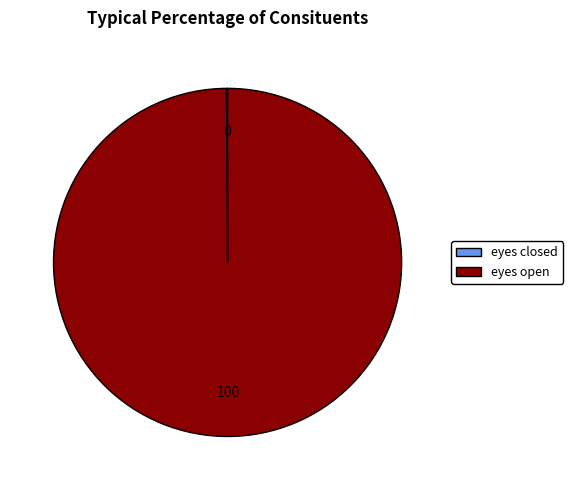

Which category accounts for the majority?

eyes open